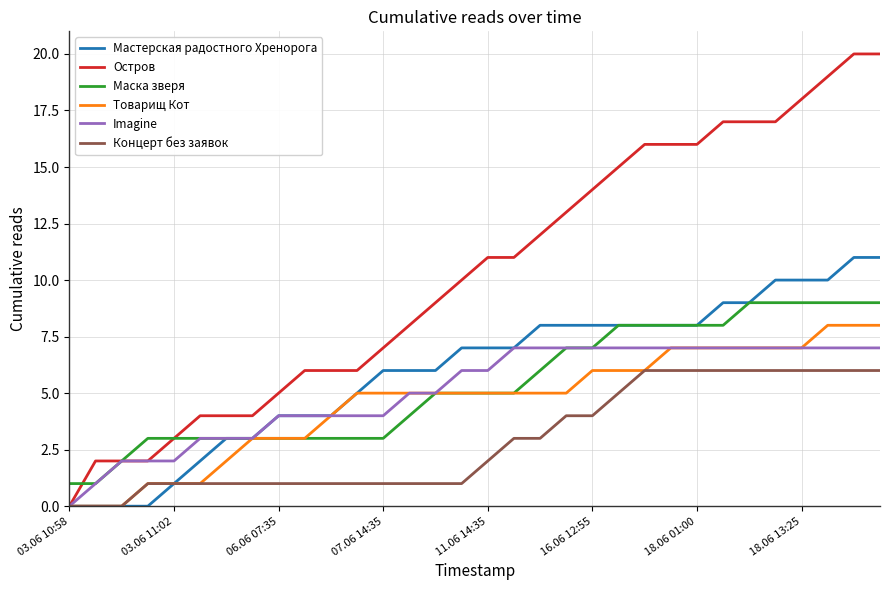

Which series has the widest spread of values?

Остров